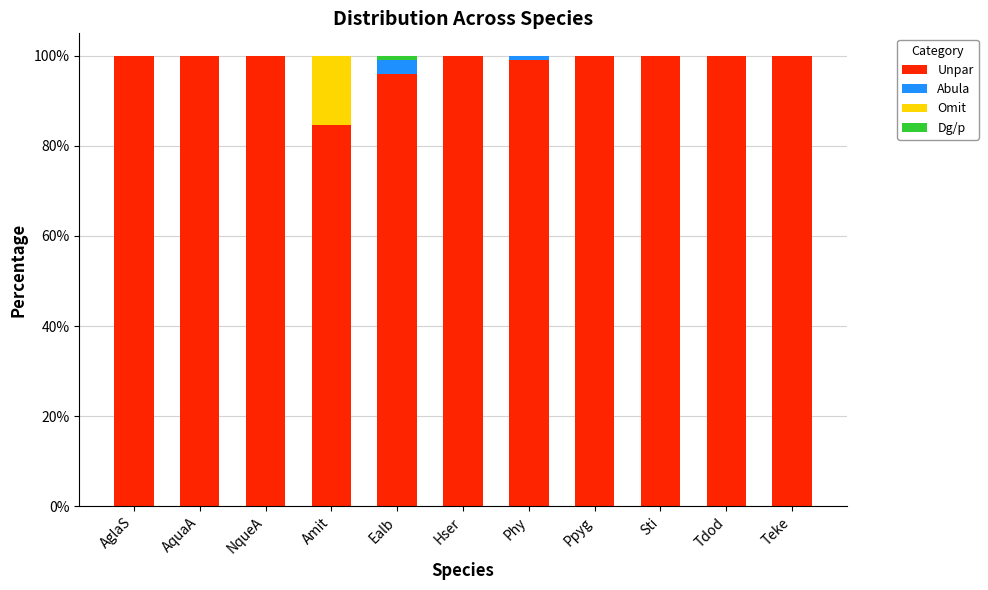

Is it true that Unpar equals 29.1 at AglaS?

False